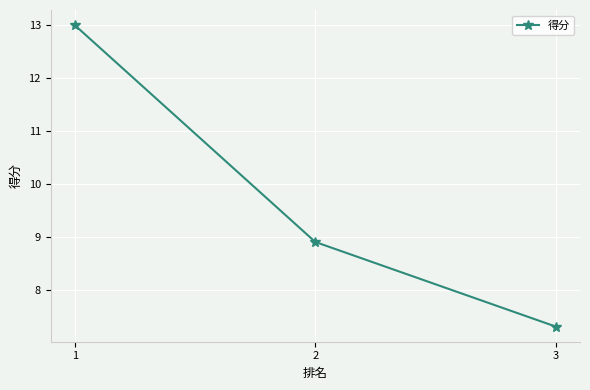

Reading left to right, transcribe all the data shown in this chart.

13.0	8.9	7.3